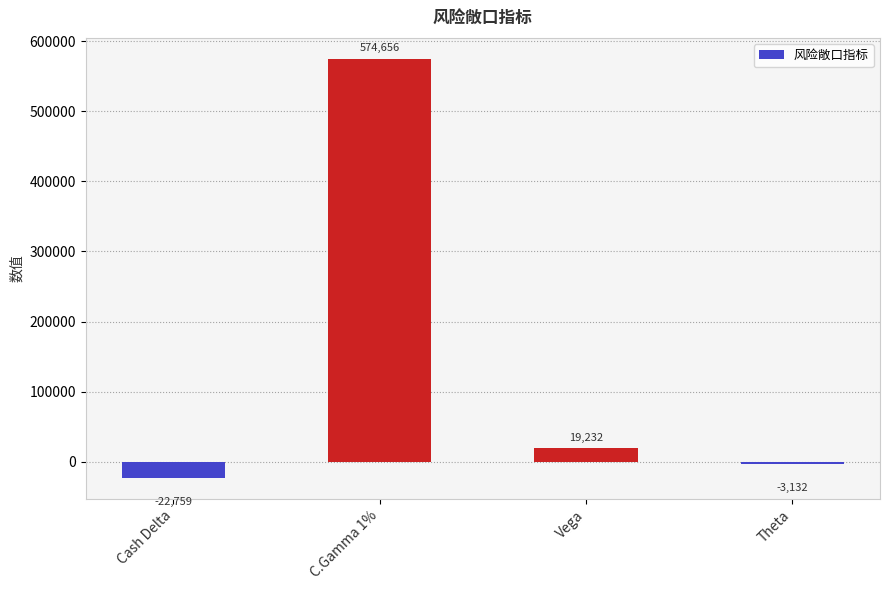

What is the ratio of the value at C.Gamma 1% to the value at Vega?

29.9